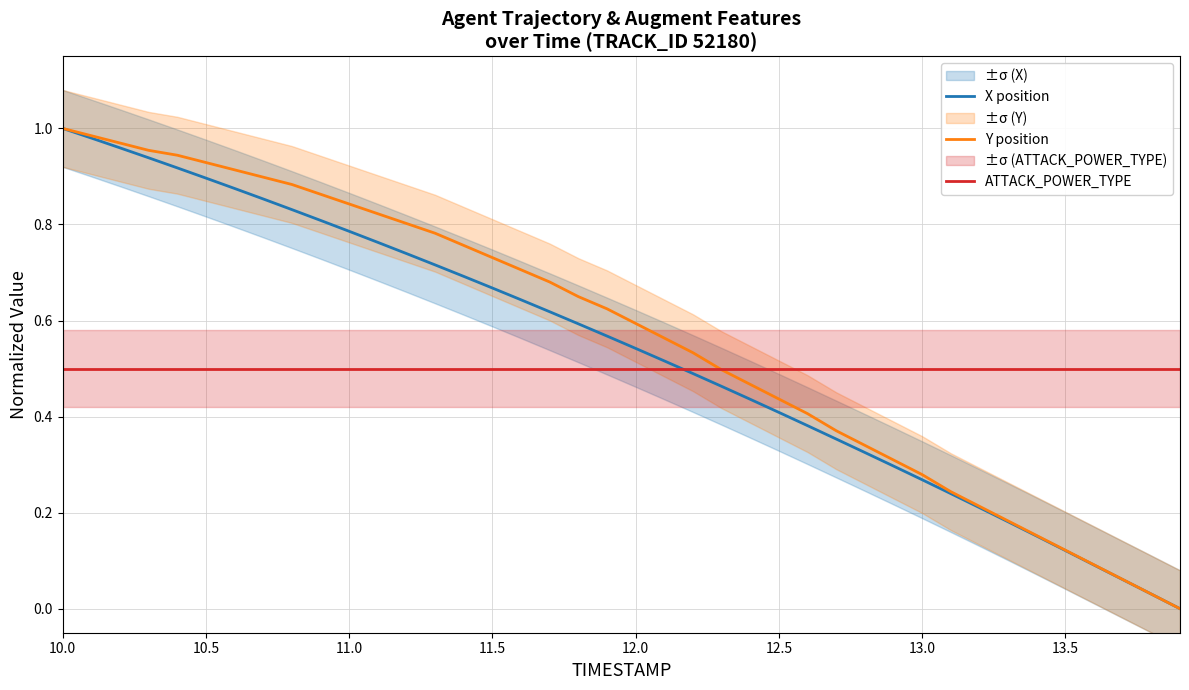

What is the difference between the maximum and minimum values in the Y position series?

1.0